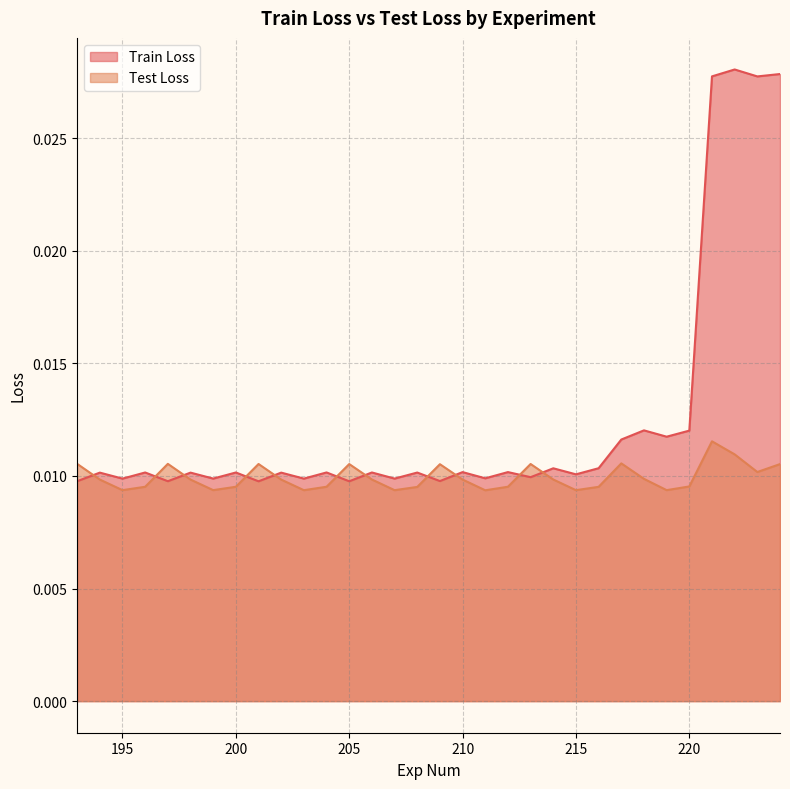

In Train Loss, how many points are higher than both neighbors (excluding endpoints)?

13